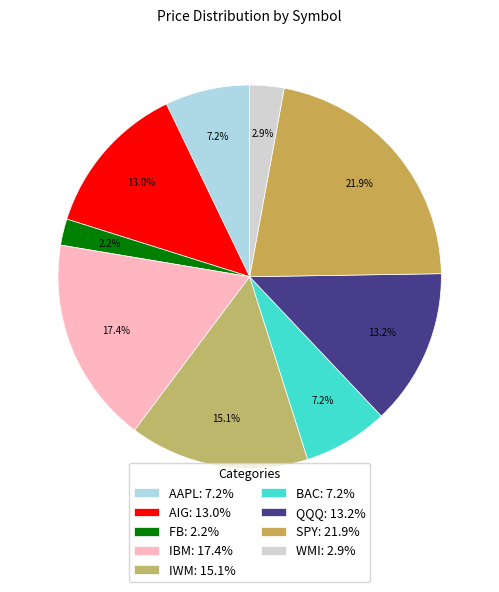

Which has a higher value, IWM or AAPL?

IWM